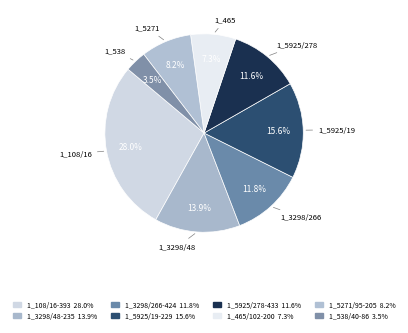

What portion of the pie excludes 1_108/16-393?

72.0%